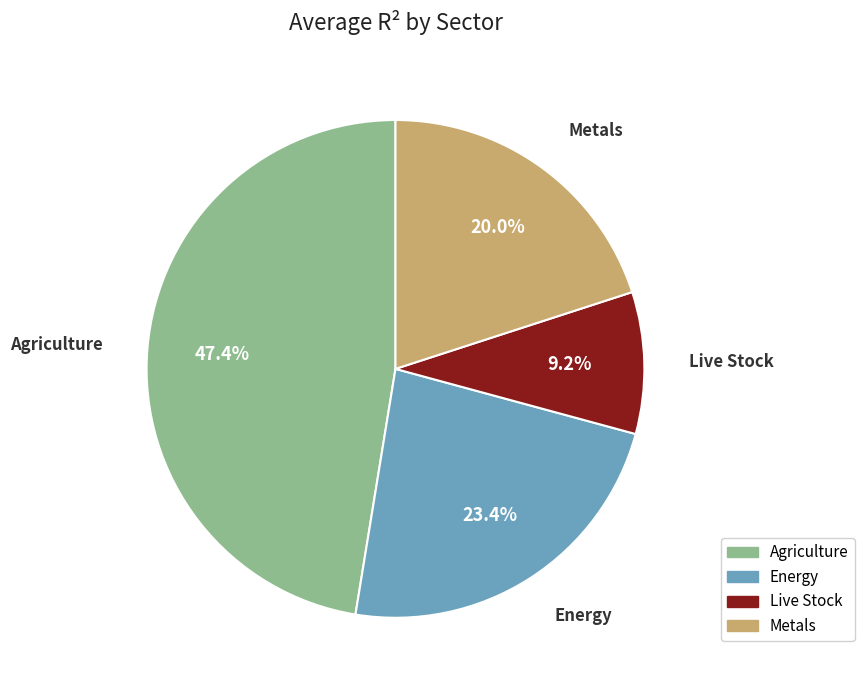

To the nearest percent, what is the combined percentage of Metals and Energy?

43%